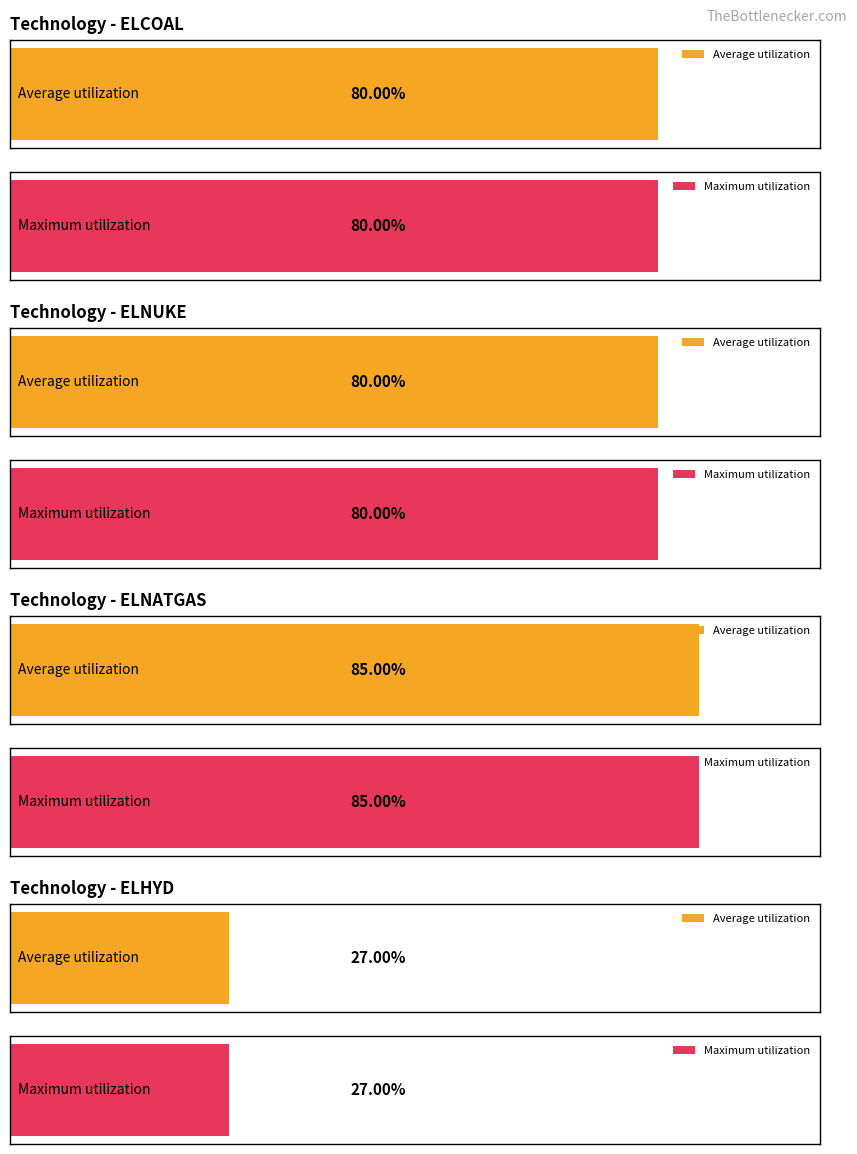

The Maximum utilization series shows 0.8 at ELCOAL. True or false?

True